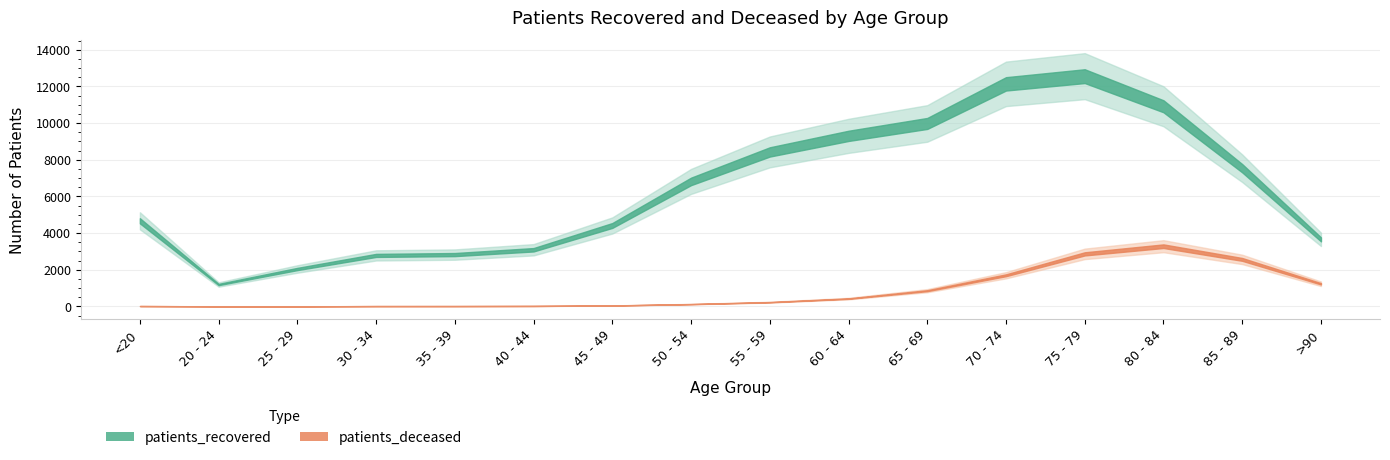

What is the sum of all patients_deceased values?

13419